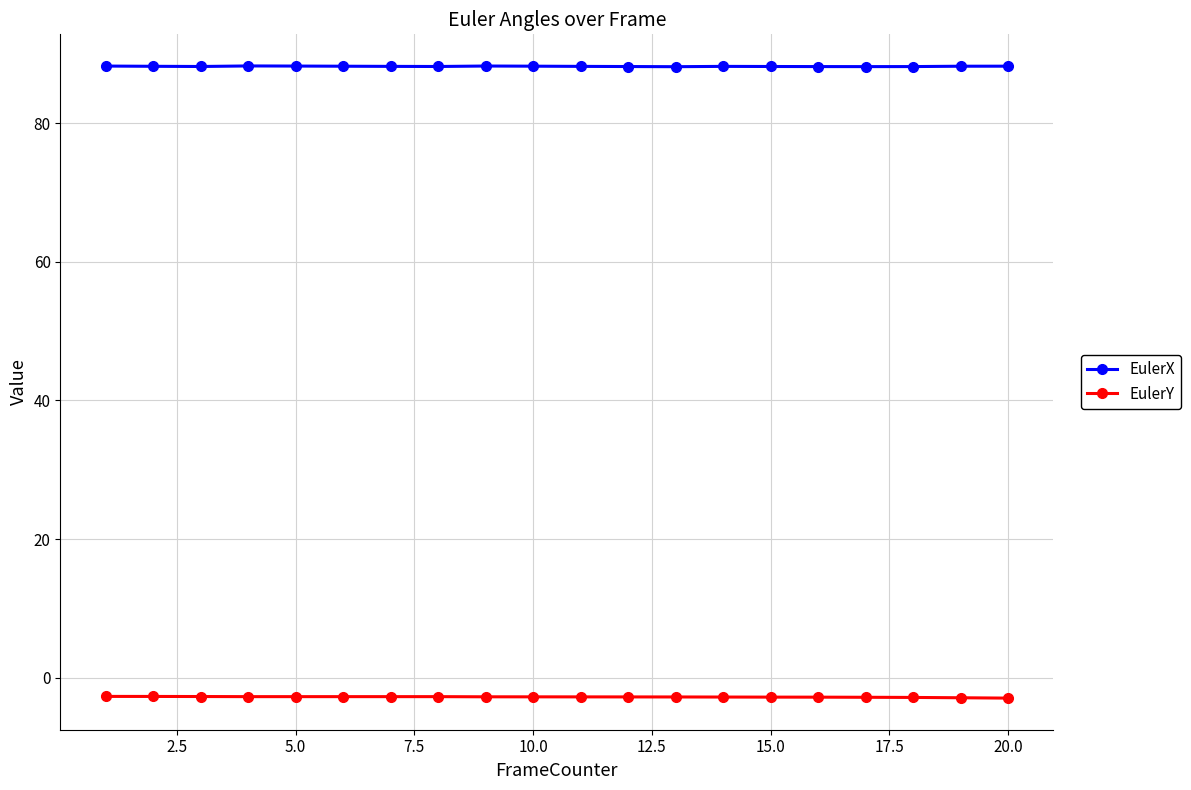

True or false: EulerY and EulerX cross at least once.

False